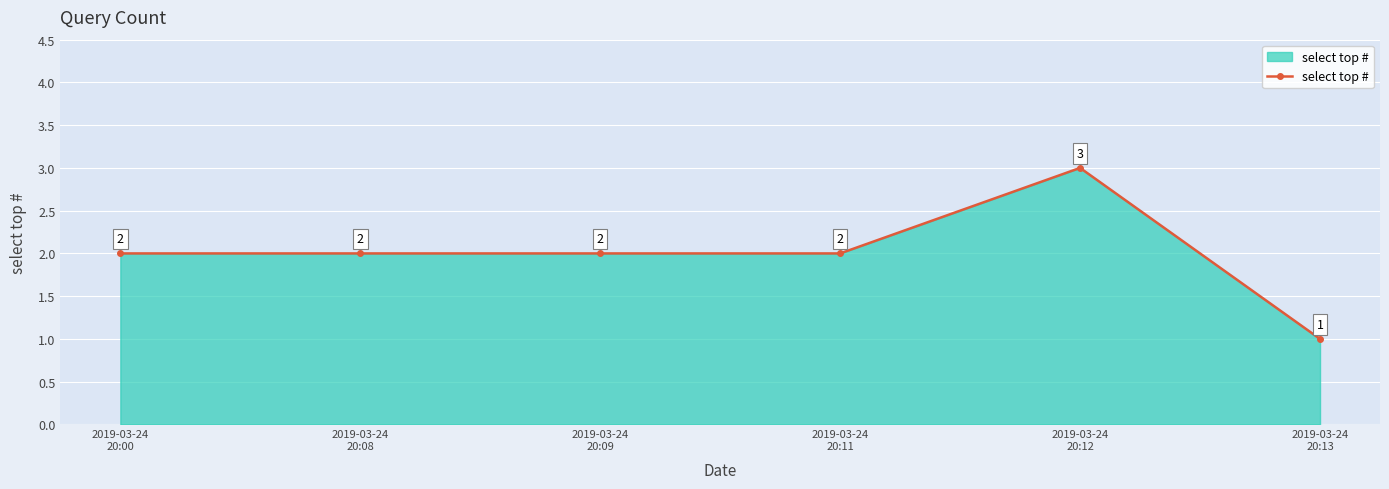

How many points are higher than both their immediate neighbors (excluding endpoints)?

1